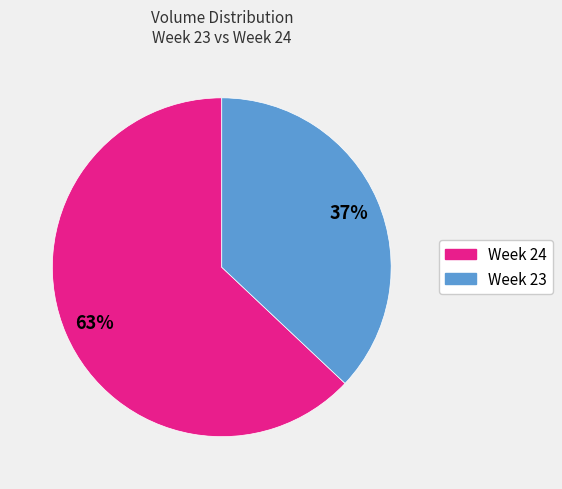

To the nearest percent, what is the difference between the largest and smallest slice percentages?

26%